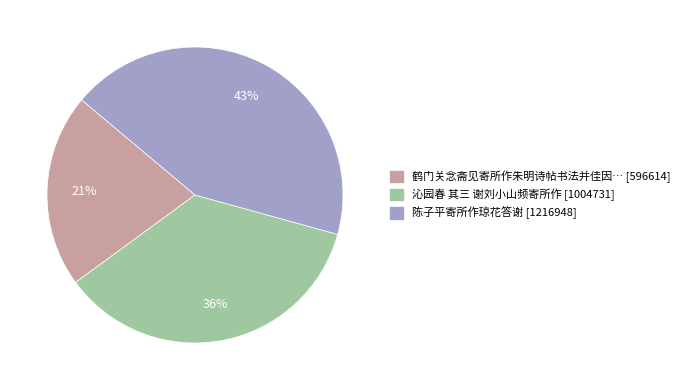

Does any single category account for the majority?

No